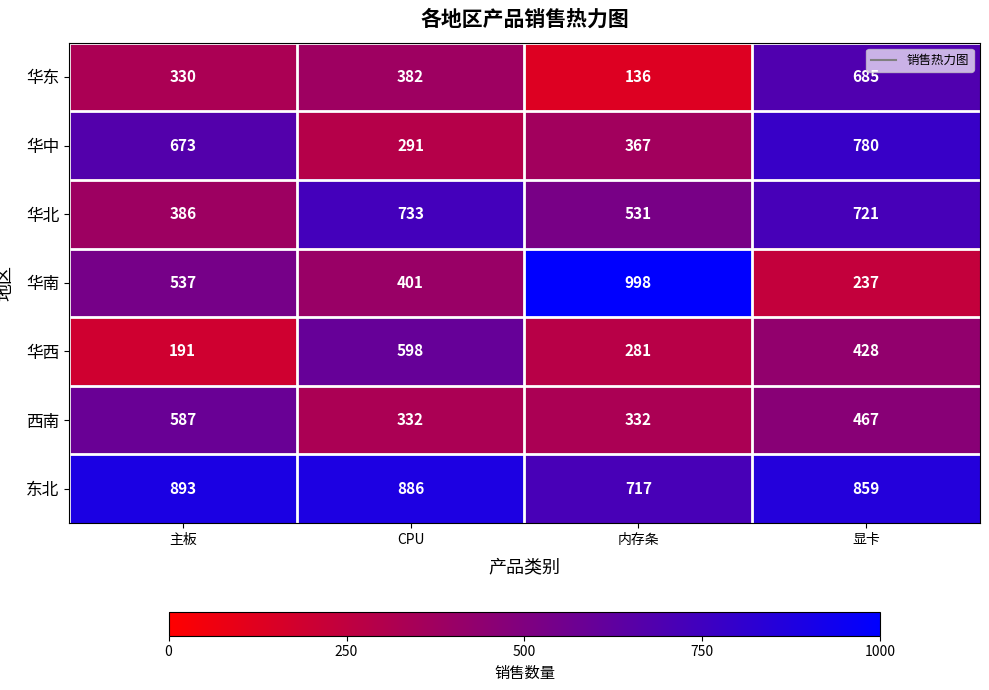

Rank the series by their maximum value, from lowest to highest.

西南, 华西, 华东, 华北, 华中, 东北, 华南